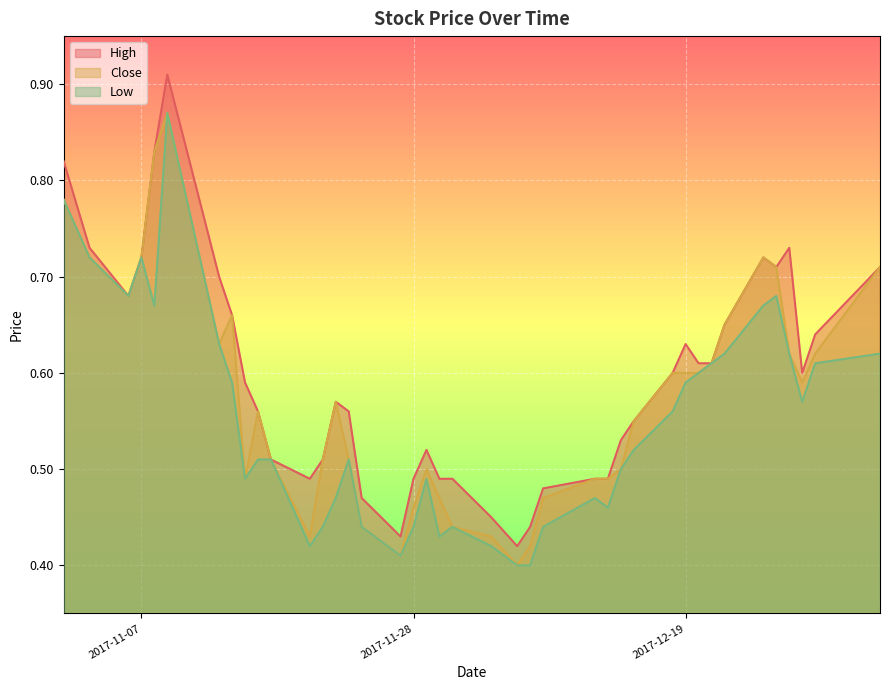

What is the sum of the High values at 2017-11-03 and 2017-12-28?

1.3